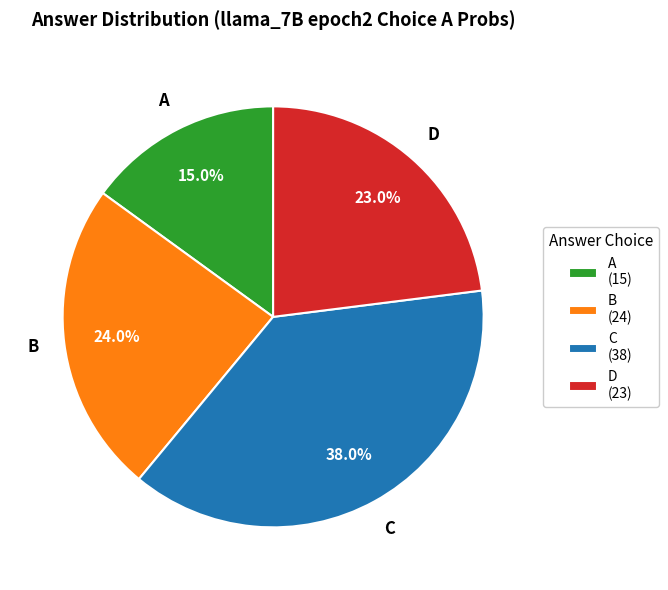

Does any single category account for the majority?

No